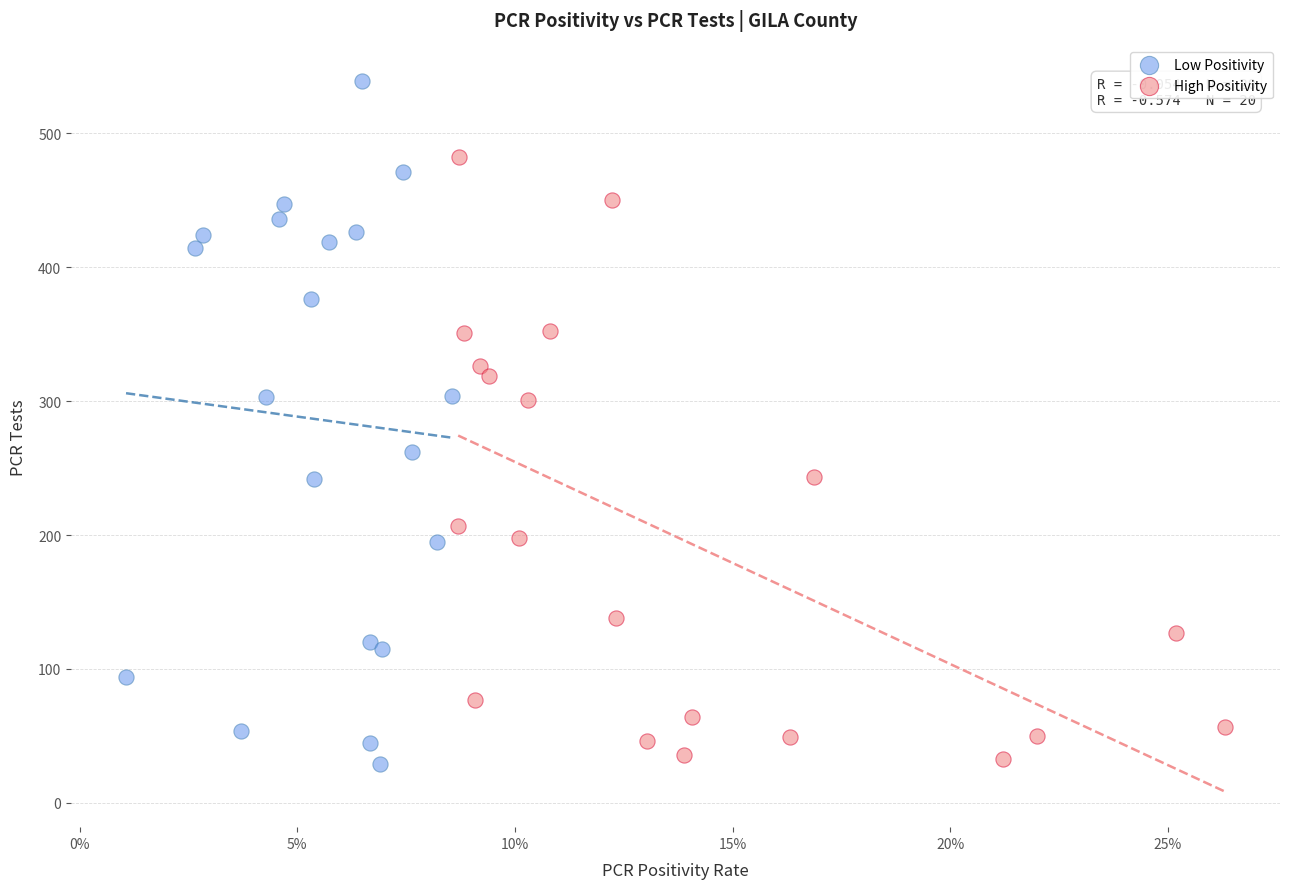

Which series has the widest spread of Y values?

Low Positivity